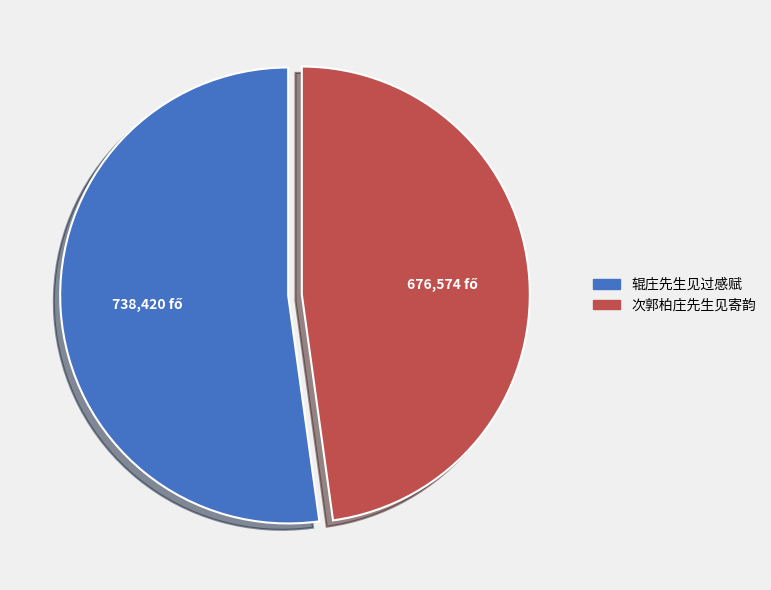

Is the sum of 次郭柏庄先生见寄韵 and 辊庄先生见过感赋 greater than half?

Yes